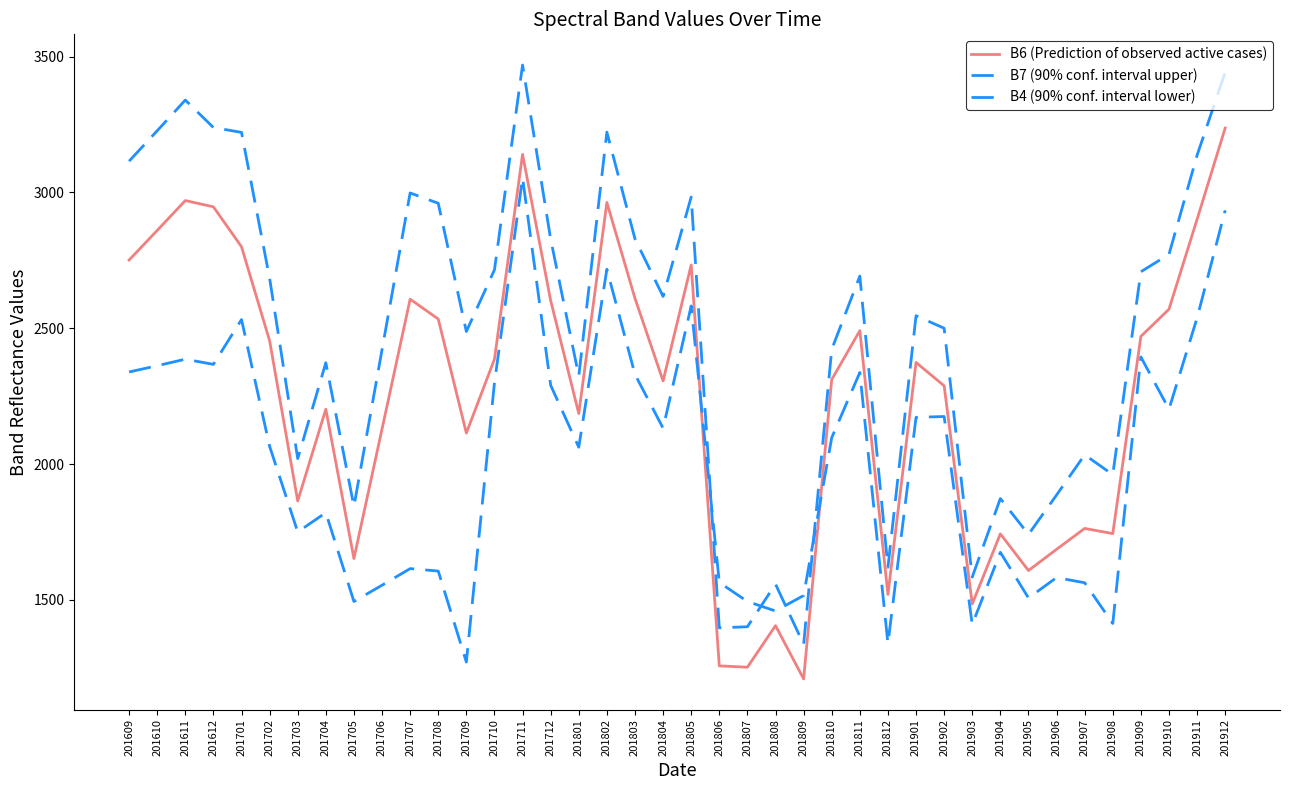

Between 201705 and 201811, which is larger?

201811